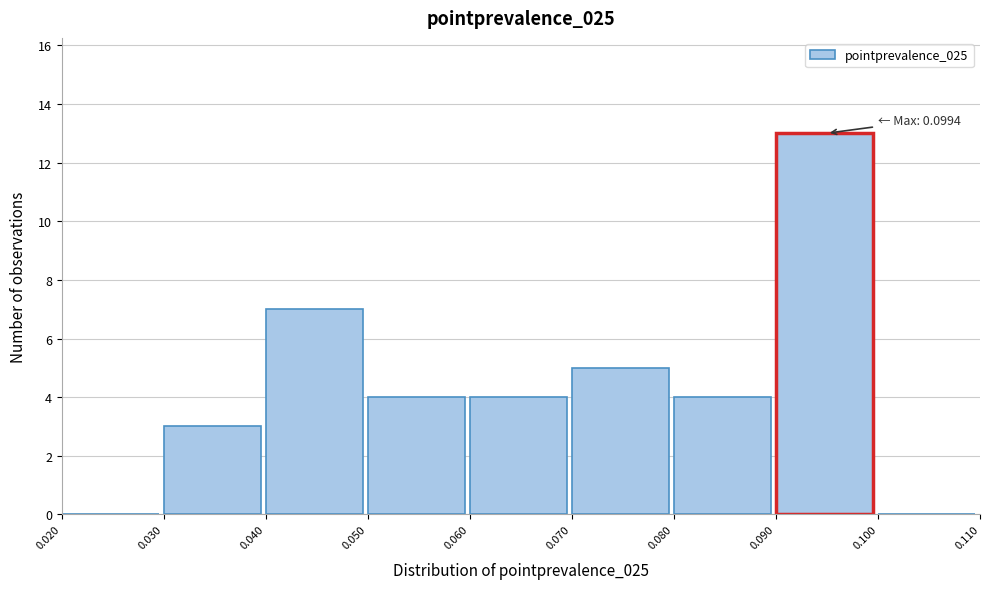

Over which range of the x-axis is the bar tallest?

0.090 to 0.100